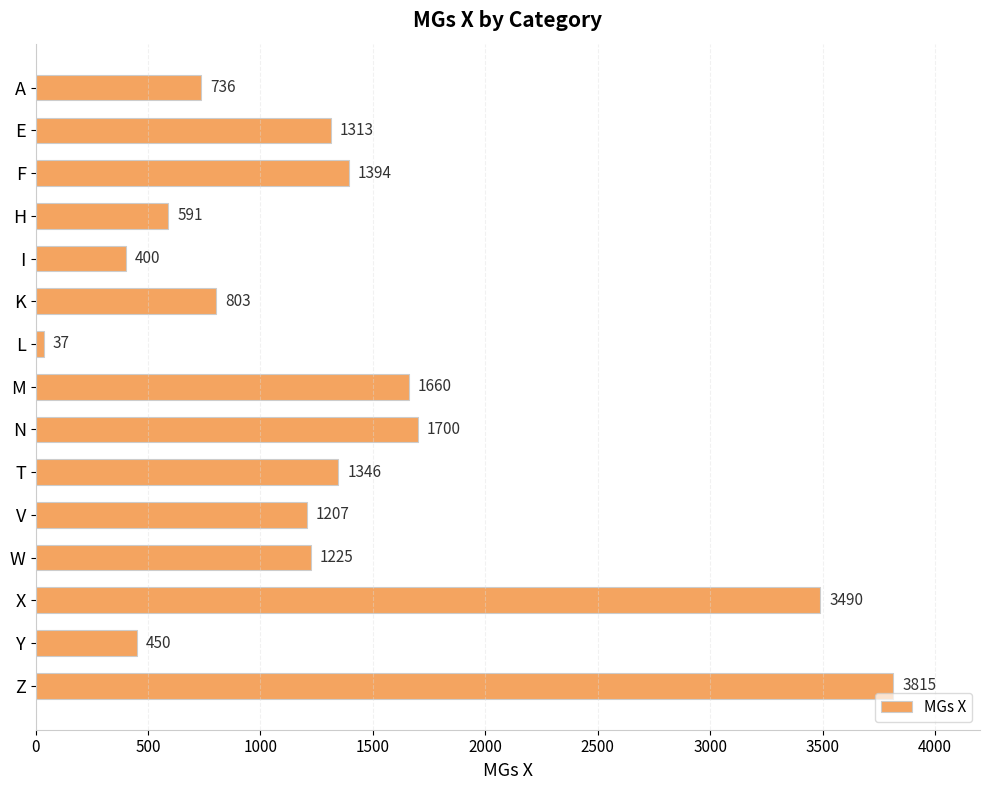

What is the label of the 10th bar from the bottom?

K